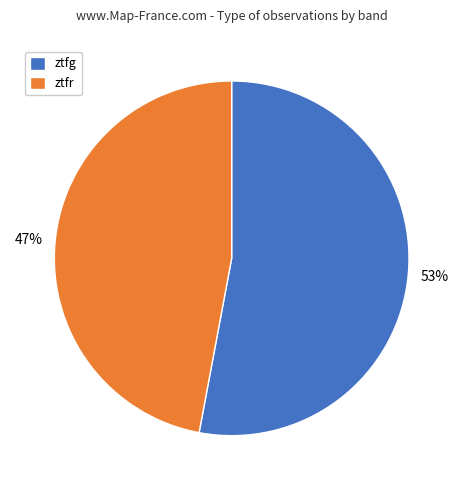

Which category has the smallest portion of the pie?

ztfr